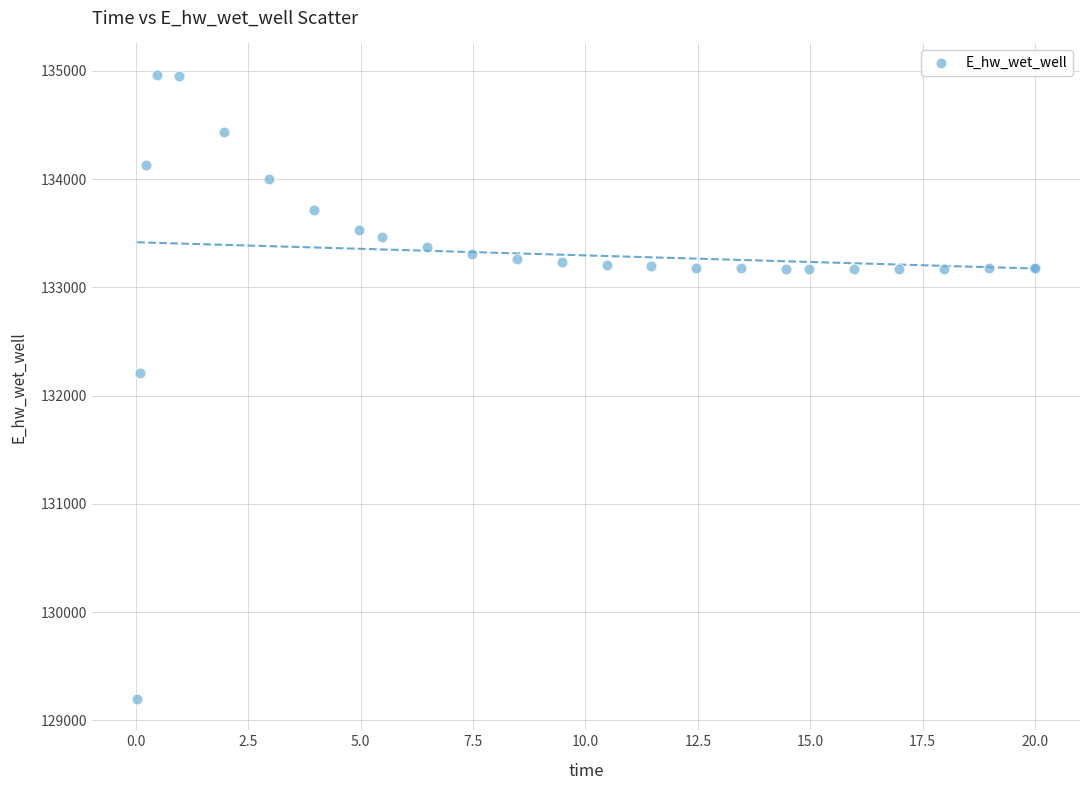

What Y value in the scatter plot is closest to 132081?

132207.1